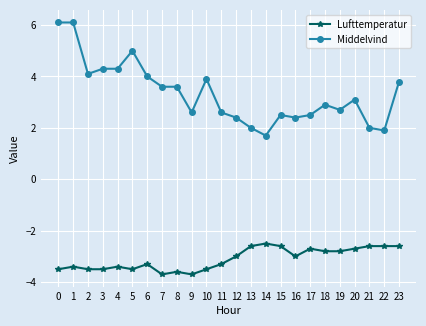

Which series has the largest total across all categories?

Middelvind